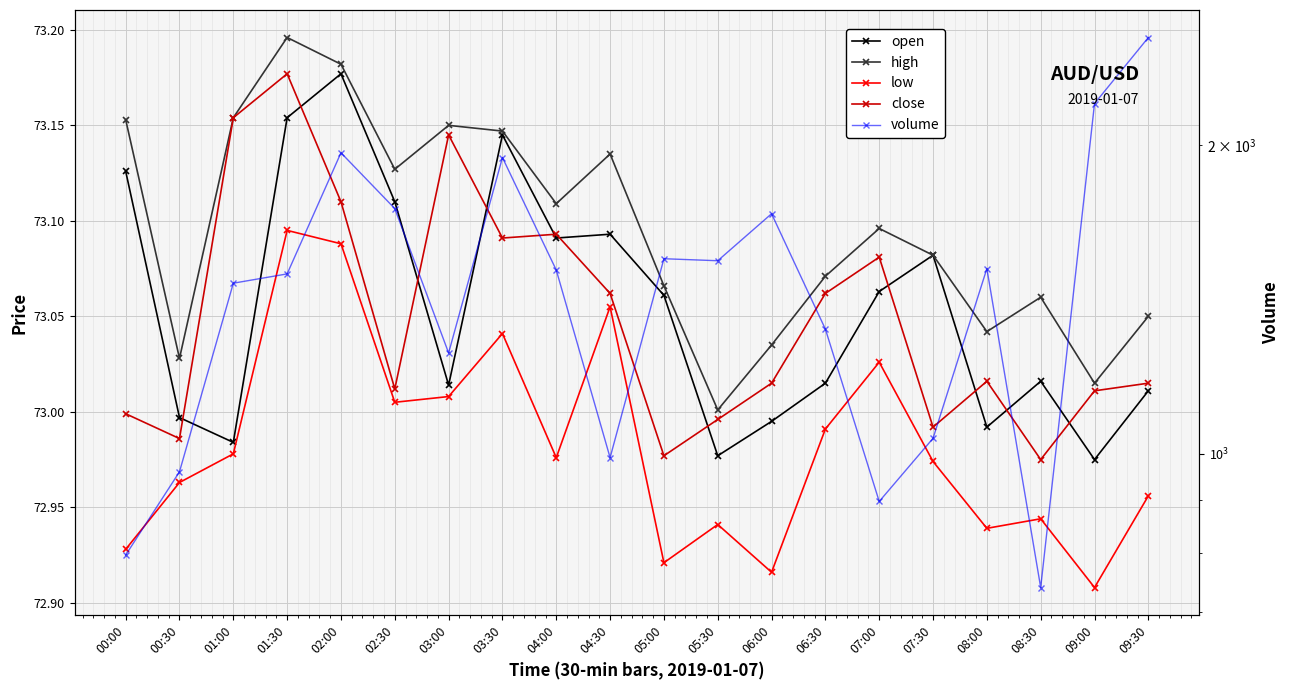

What is the greatest value displayed?

2549.0